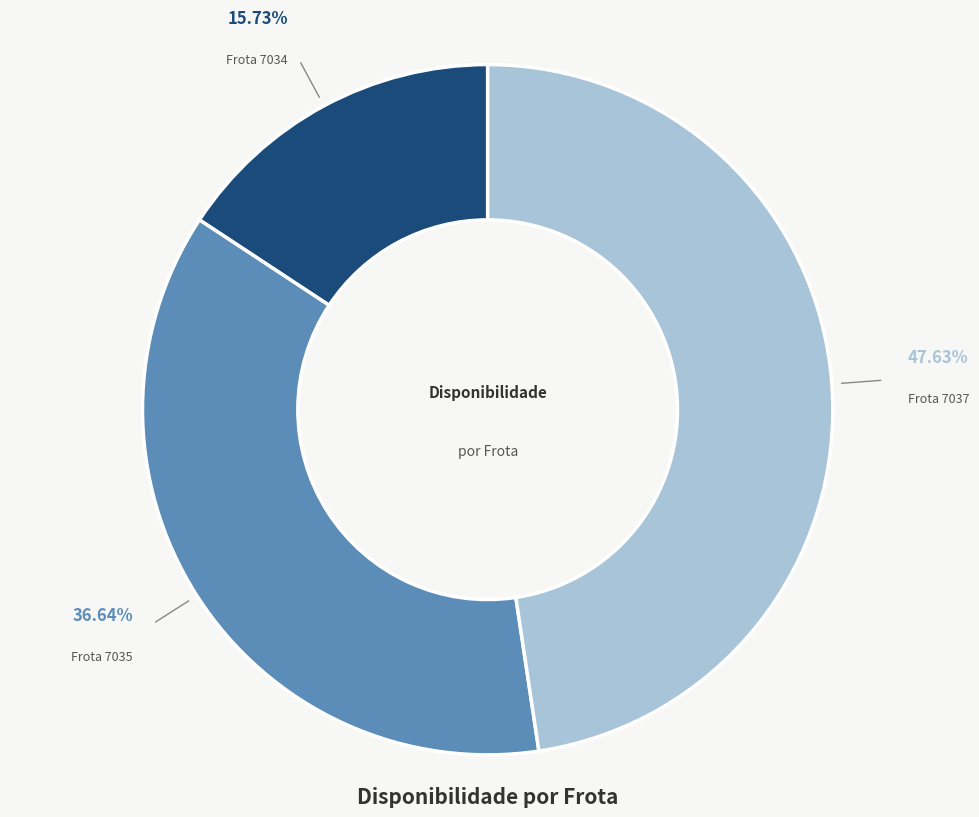

Does any single category account for the majority?

No